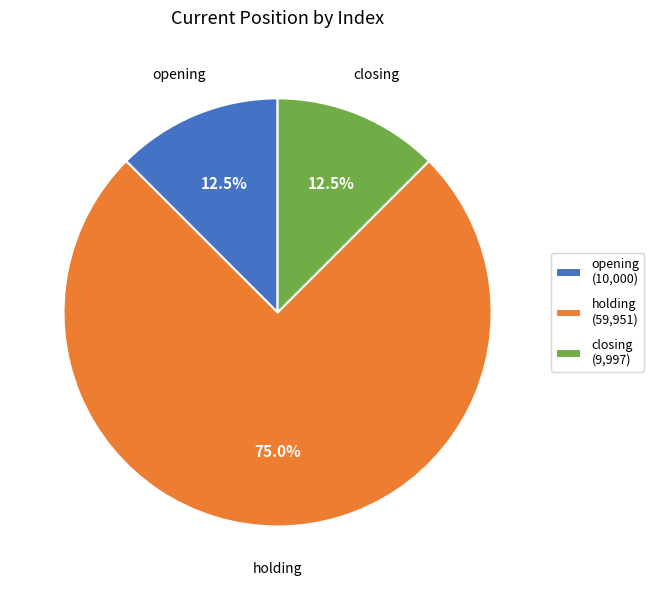

Count the number of slices in the pie.

3